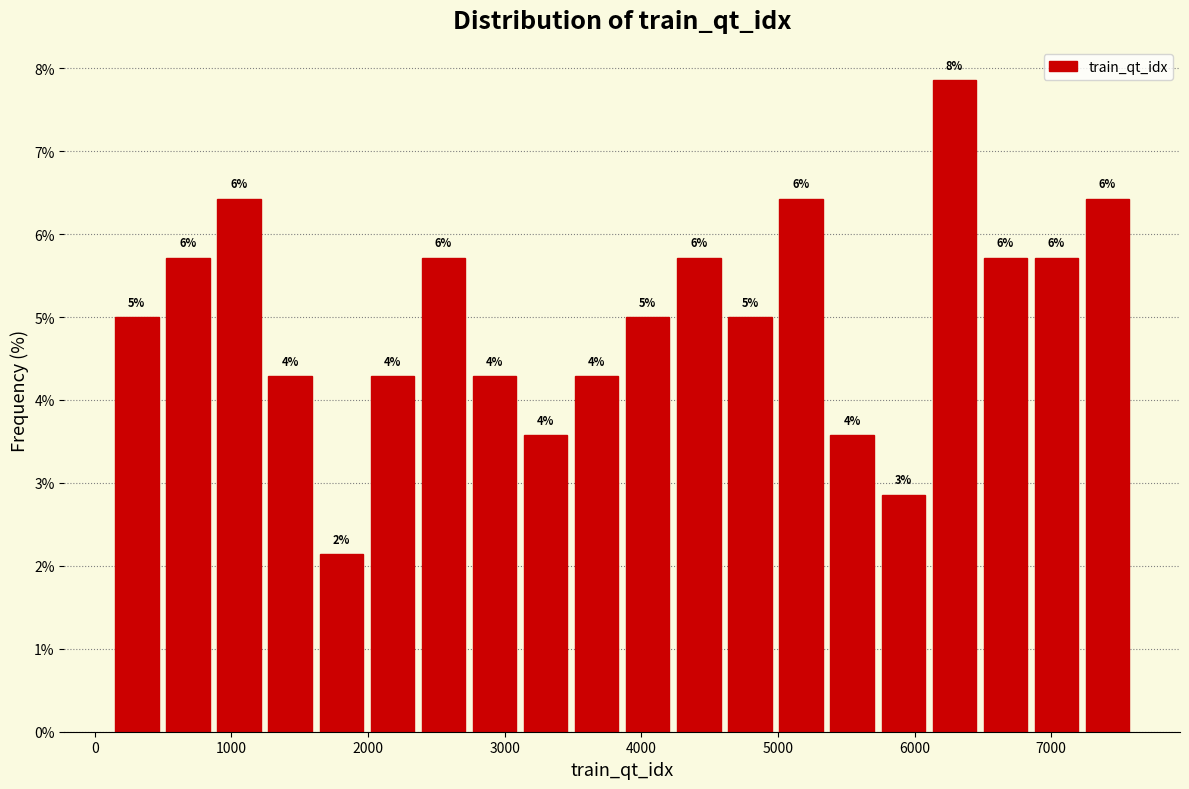

Around what value on the x-axis is the tallest bar? Give the approximate position of its centre, as read against the axis.

6300